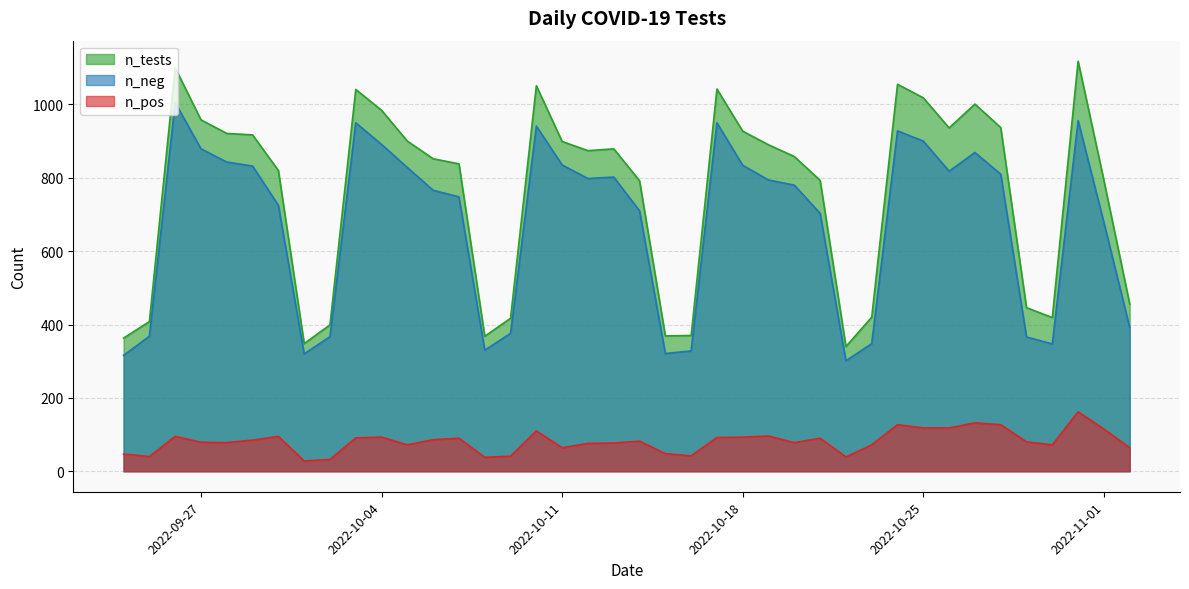

At 2022-10-04, list the series in order from largest to smallest.

n_tests, n_neg, n_pos